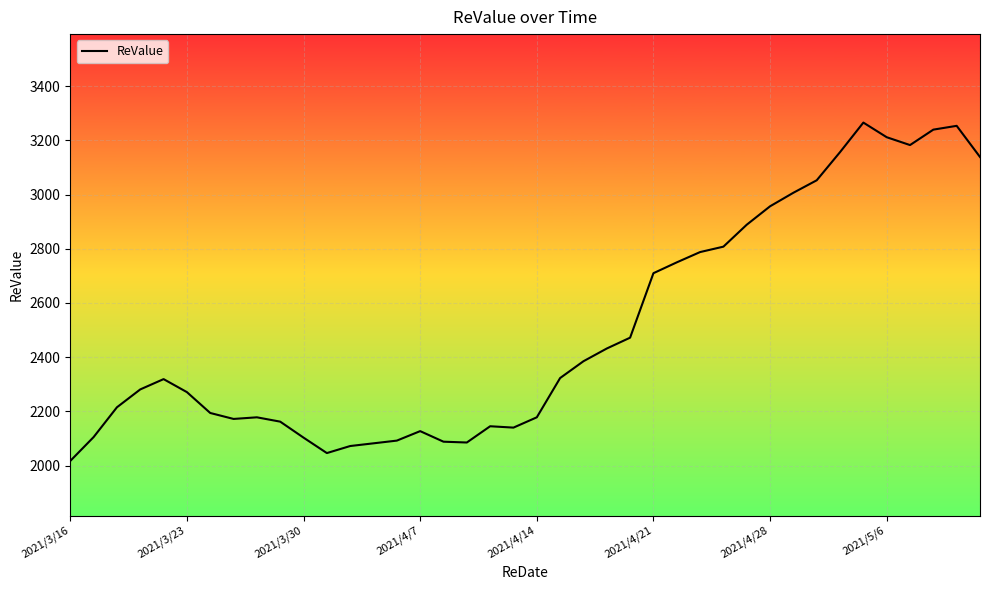

What is the difference between the maximum and minimum values?

1249